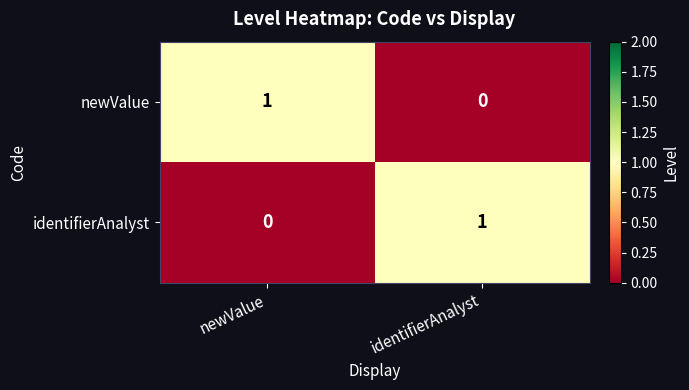

What is the difference between the highest and lowest values at identifierAnalyst?

1